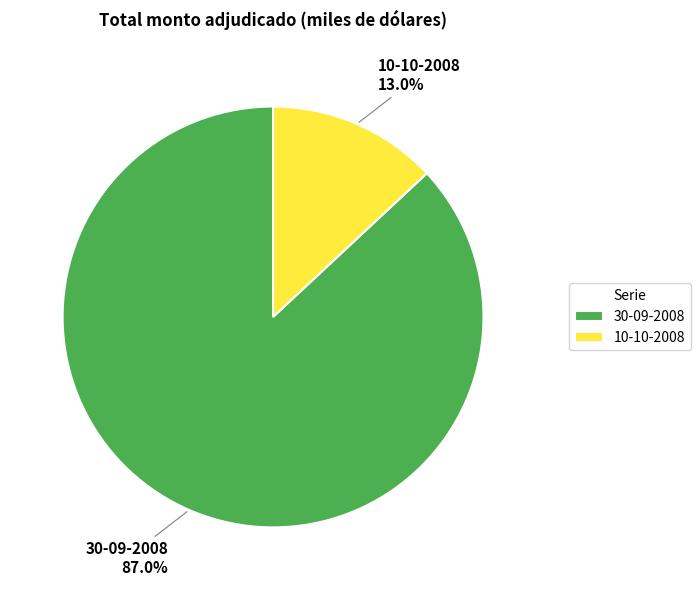

The 10-10-2008 slice represents 13% of the pie. True or false?

True